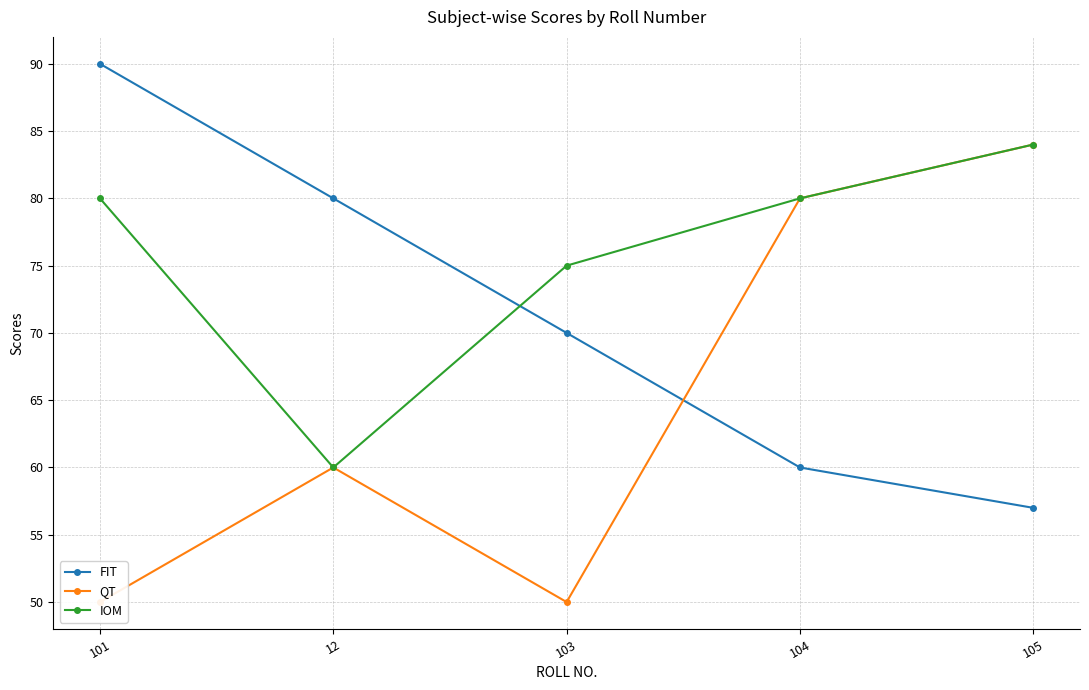

What is the approximate value of FIT at 101?

90